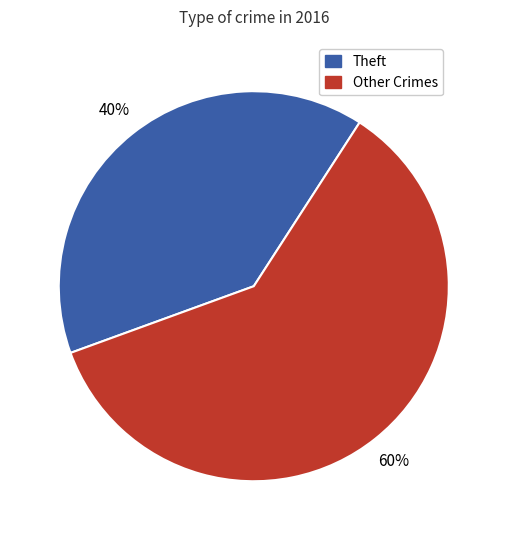

Combined, do Theft and Other Crimes account for over 50%?

Yes